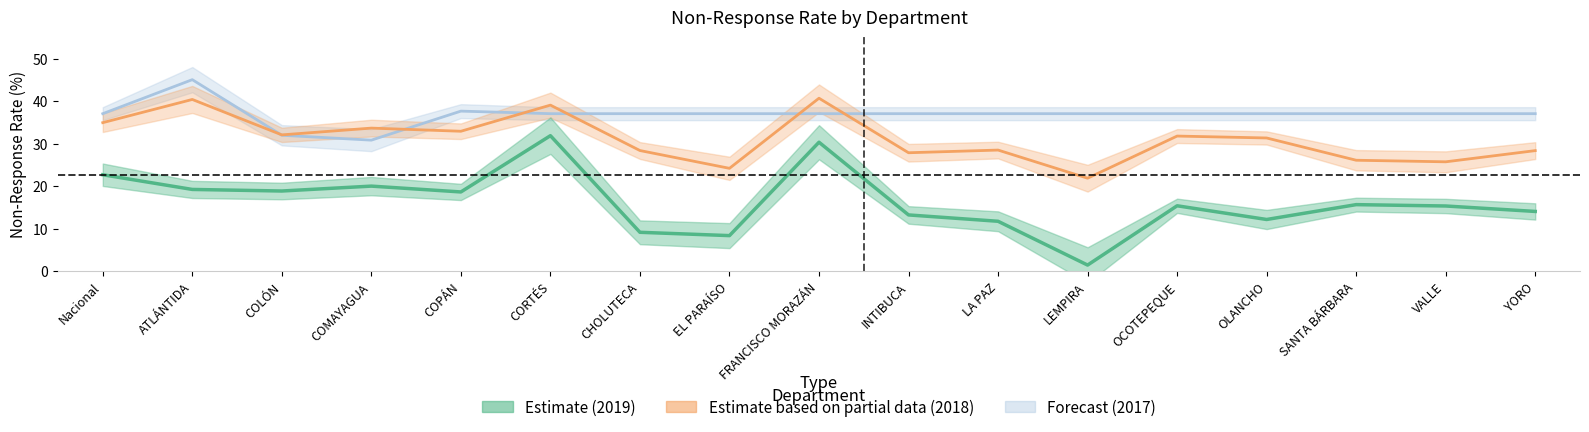

Which series has the largest range (max minus min)?

No_Respta_2019